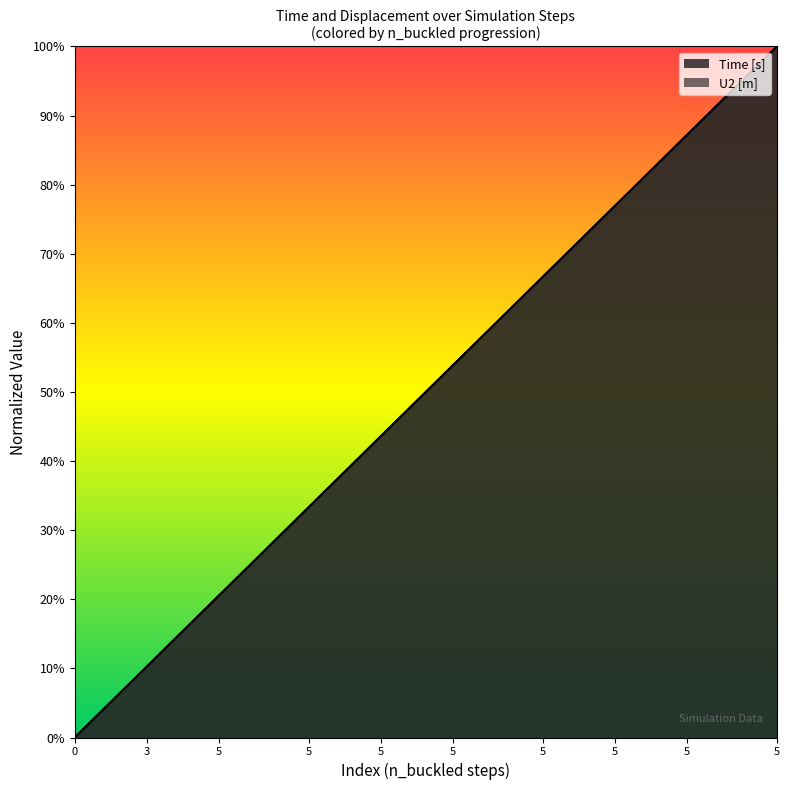

Which has a higher value, 5 or 5?

5